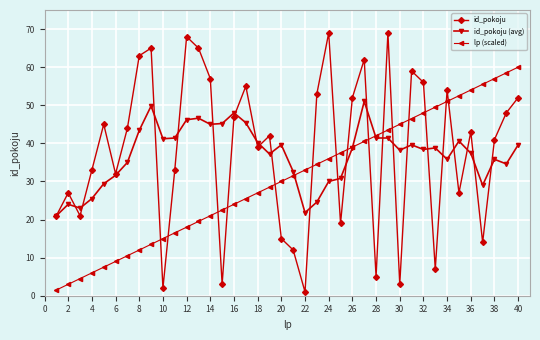

What is the minimum value shown in the chart?

1.0